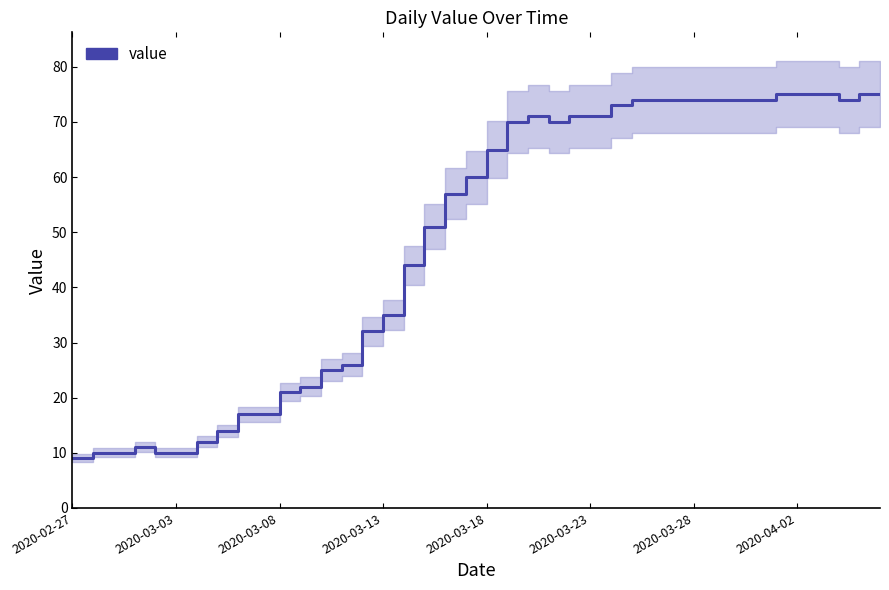

Which category has the lowest value across all series?

2020-02-27